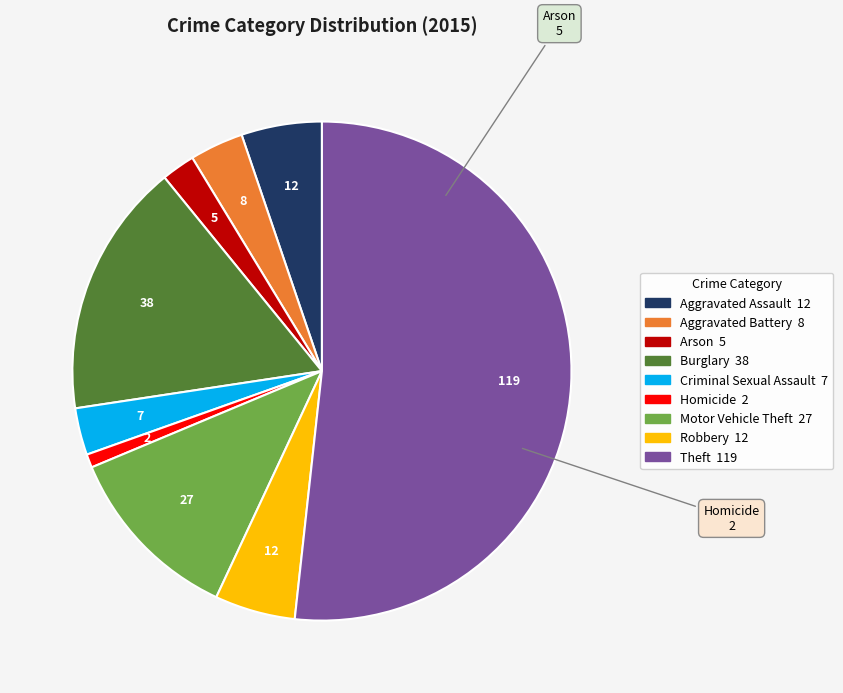

Is the sum of Aggravated Battery and Burglary greater than half?

No